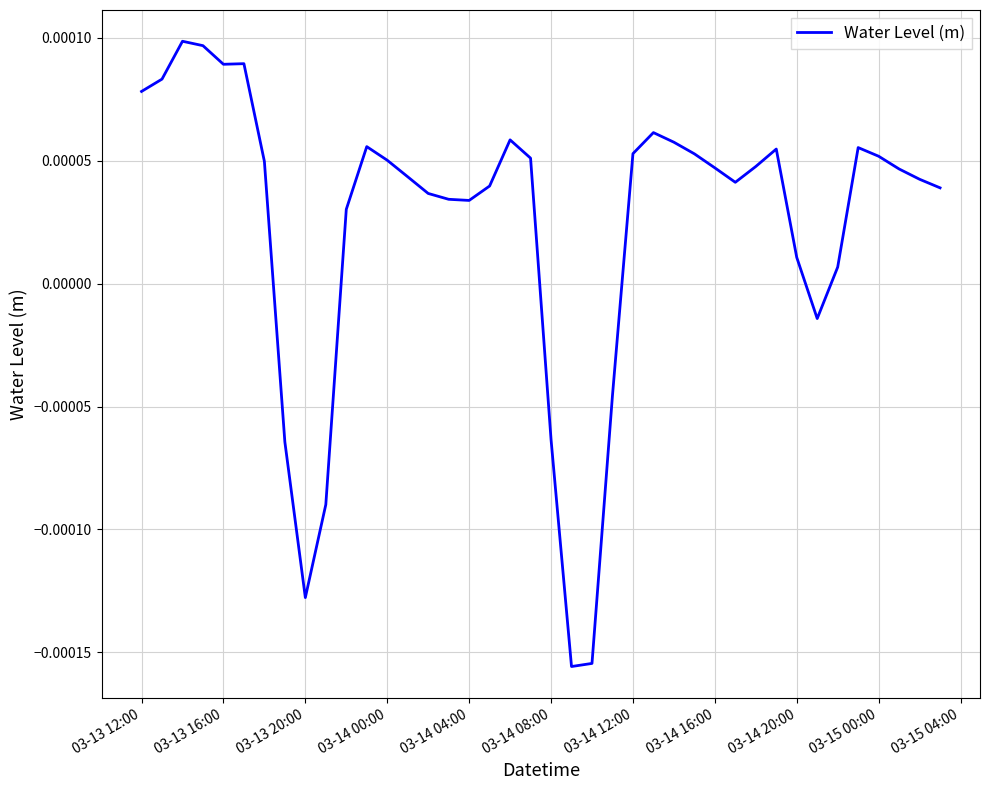

How many lines are shown in the chart?

1